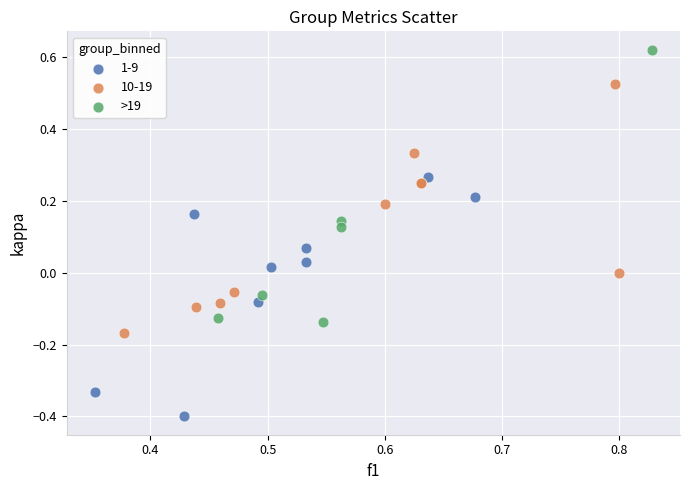

Which series has the largest Y range (max minus min)?

>19